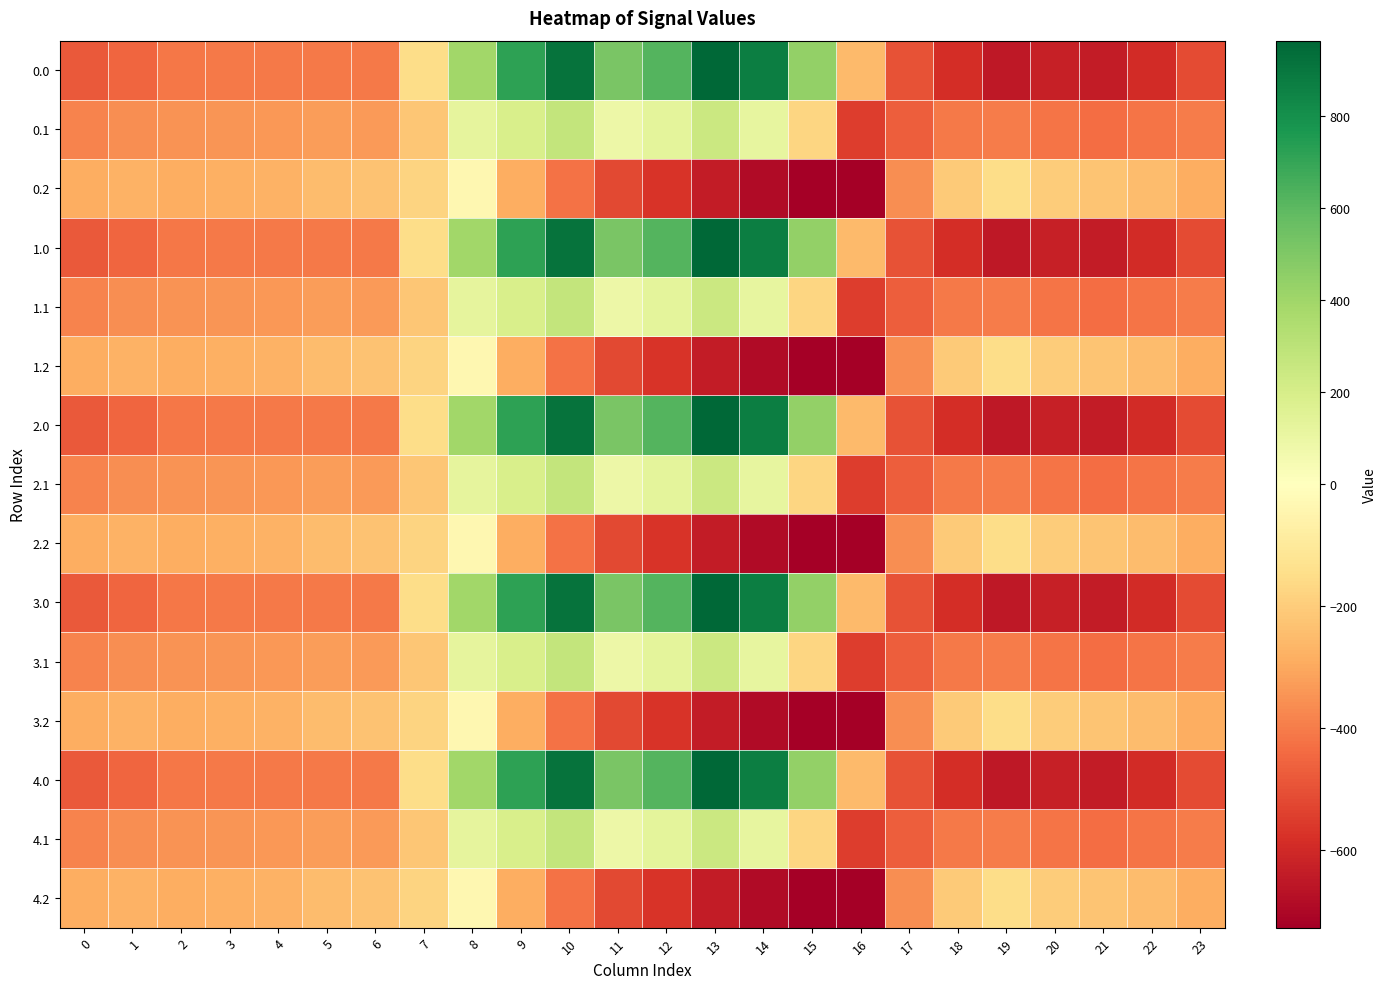

What is the maximum value shown in the chart?

962.7